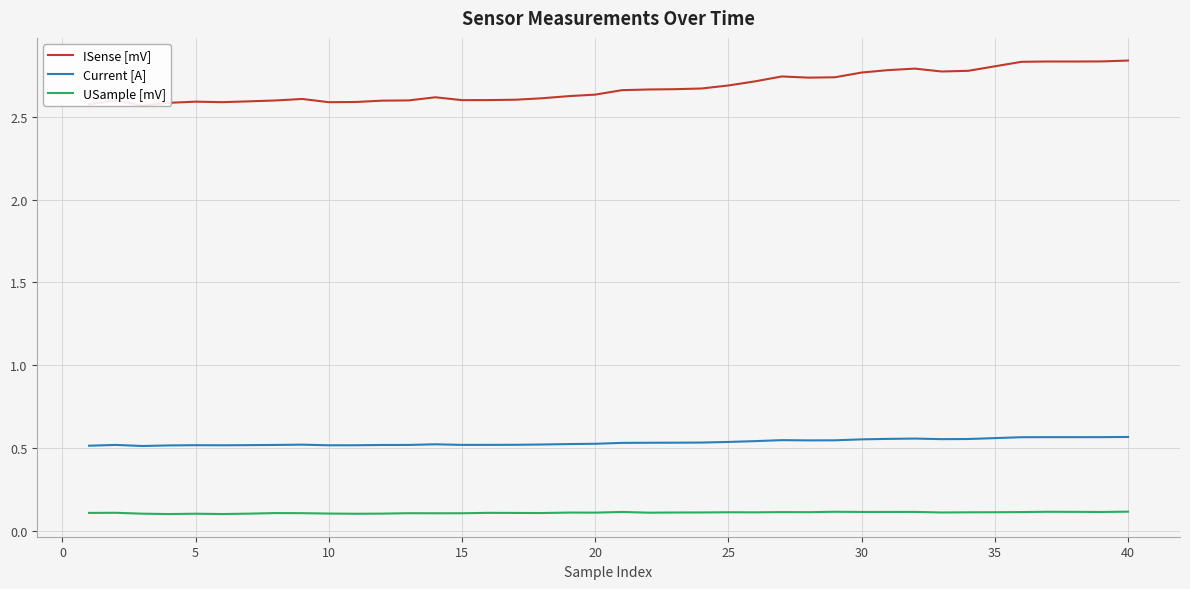

What is the difference between the maximum and minimum values in the ISense [mV] series?

0.3